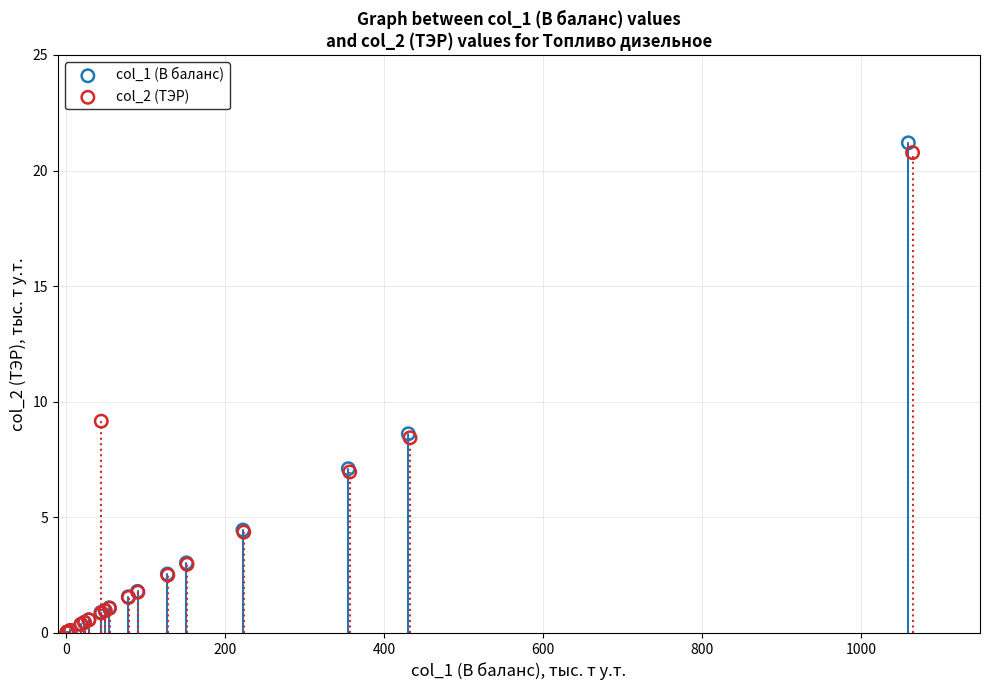

Which series has the widest spread of Y values?

col_1 (В баланс)